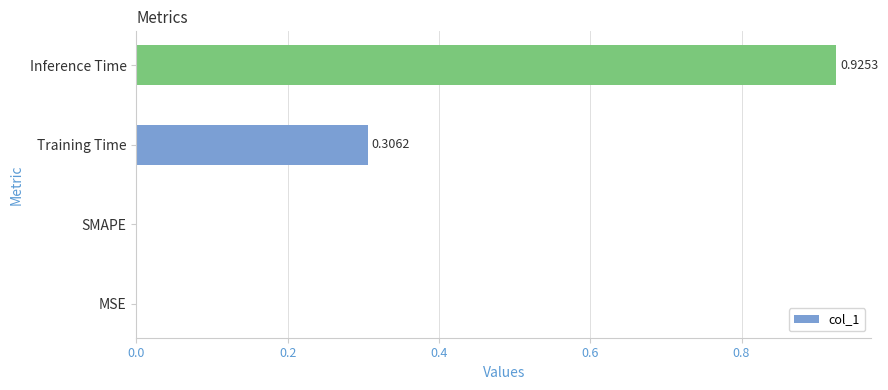

What is the sum of all values?

1.2